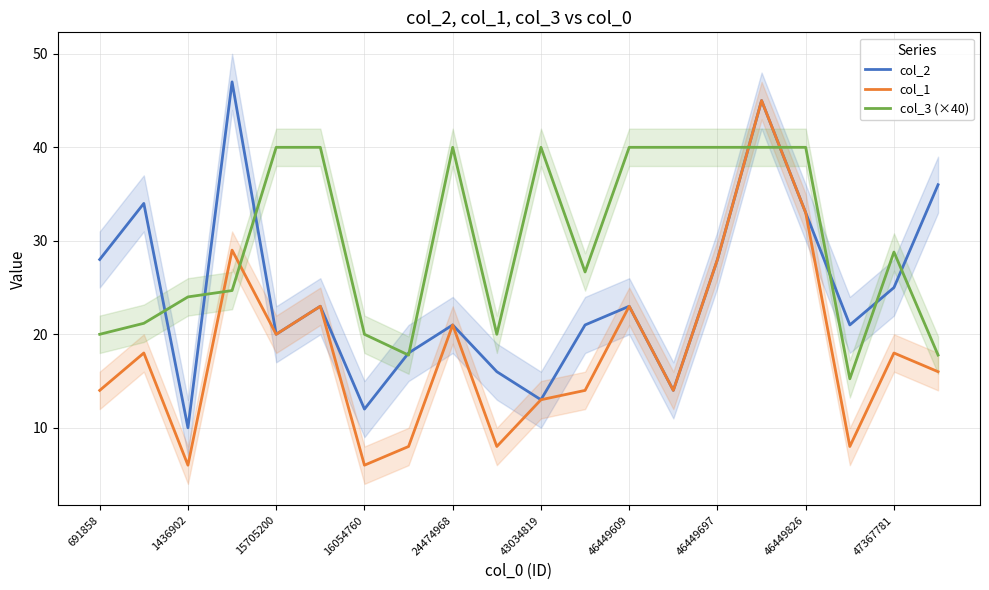

Reading left to right, list all the values displayed in this chart.

col_2: 28.0	34.0	10.0	47.0	20.0	23.0	12.0	18.0	21.0	16.0	13.0	21.0	23.0	14.0	28.0	45.0	33.0	21.0	25.0	36.0
col_1: 14.0	18.0	6.0	29.0	20.0	23.0	6.0	8.0	21.0	8.0	13.0	14.0	23.0	14.0	28.0	45.0	33.0	8.0	18.0	16.0
col_3 (×40): 20.0	21.2	24.0	24.7	40.0	40.0	20.0	17.8	40.0	20.0	40.0	26.7	40.0	40.0	40.0	40.0	40.0	15.2	28.8	17.8